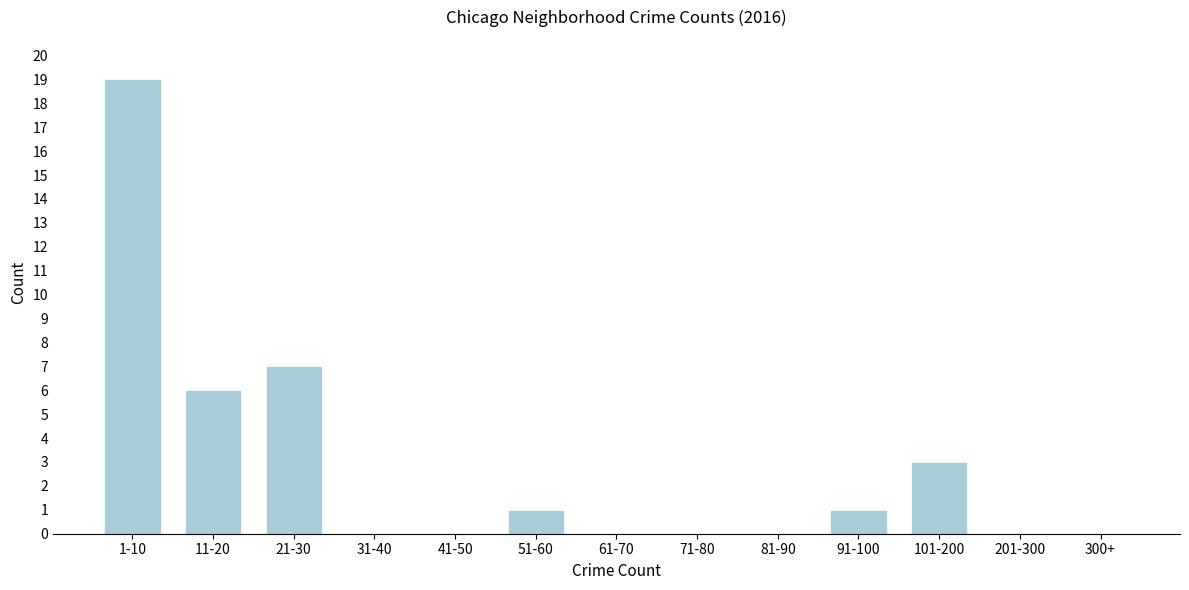

Reading left to right, transcribe all the data shown in this chart.

1-10=19	11-20=6	21-30=7	31-40=0	41-50=0	51-60=1	61-70=0	71-80=0	81-90=0	91-100=1	101-200=3	201-300=0	300+=0